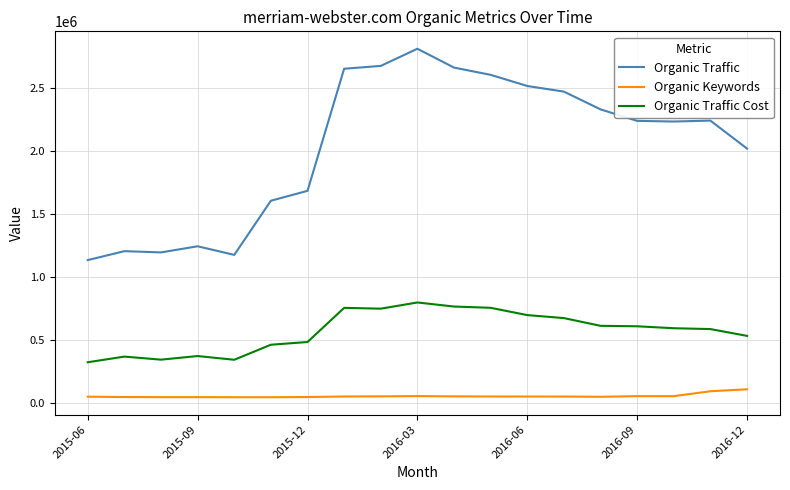

True or false: Organic Traffic and Organic Keywords intersect in this chart.

False